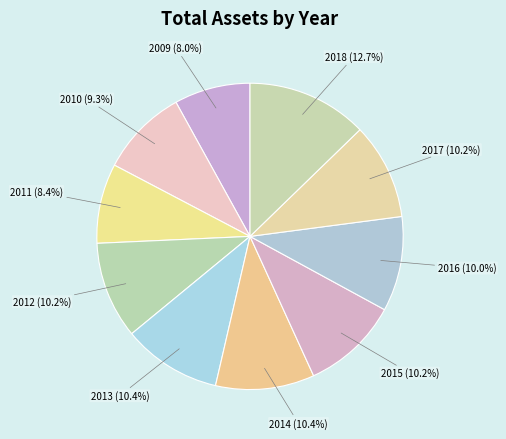

How many slices are in this pie chart?

10